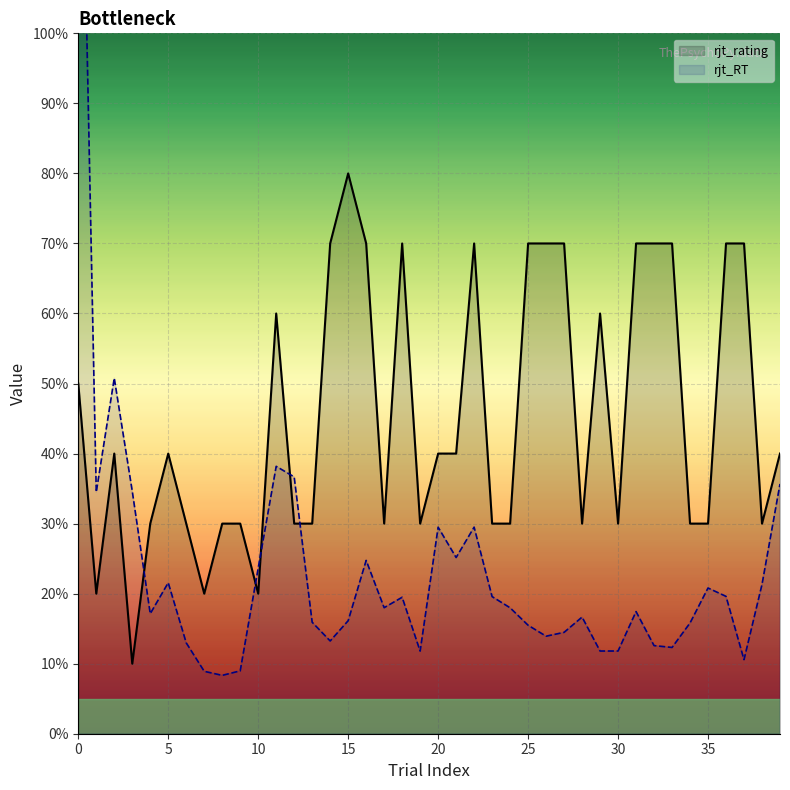

How many intersections are there between rjt_RT and rjt_rating?

5